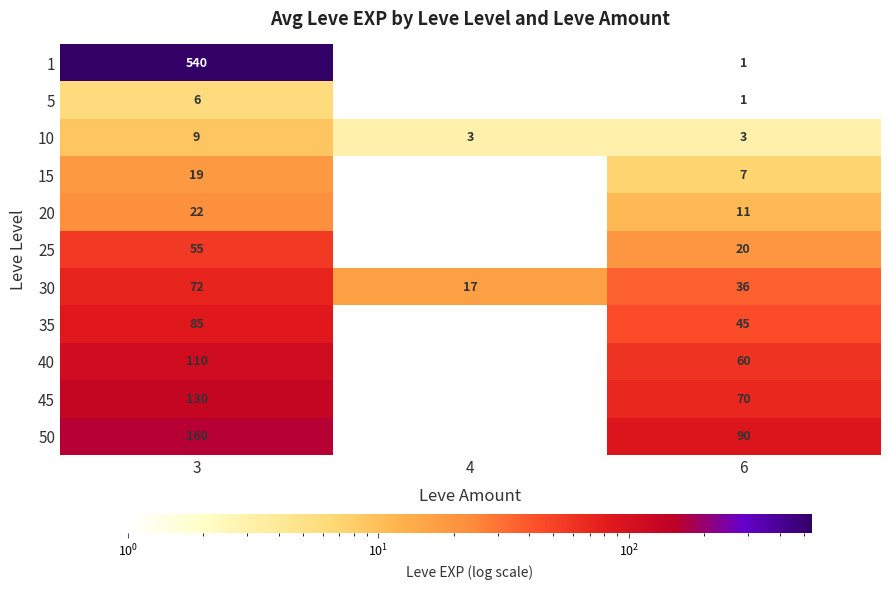

At how many categories does at least one series exceed 517?

1